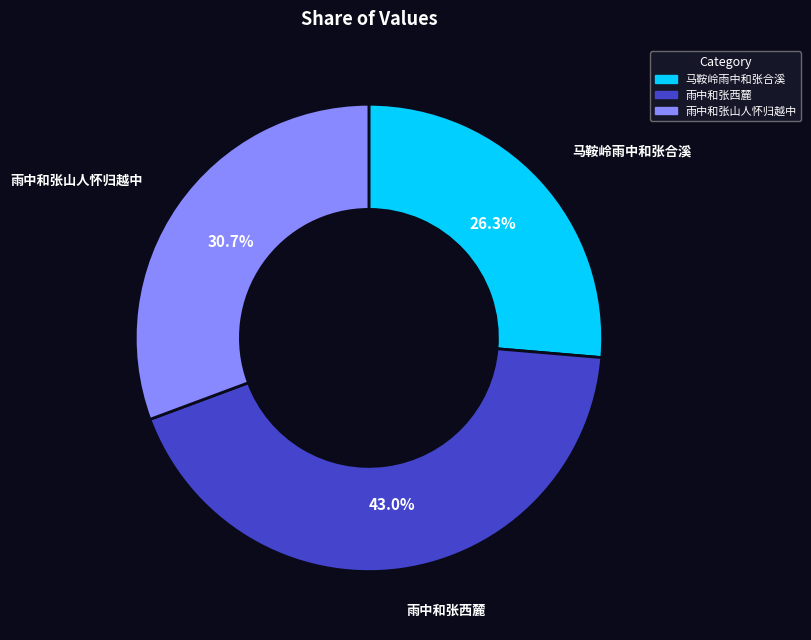

Which category has the biggest portion of the pie?

雨中和张西麓